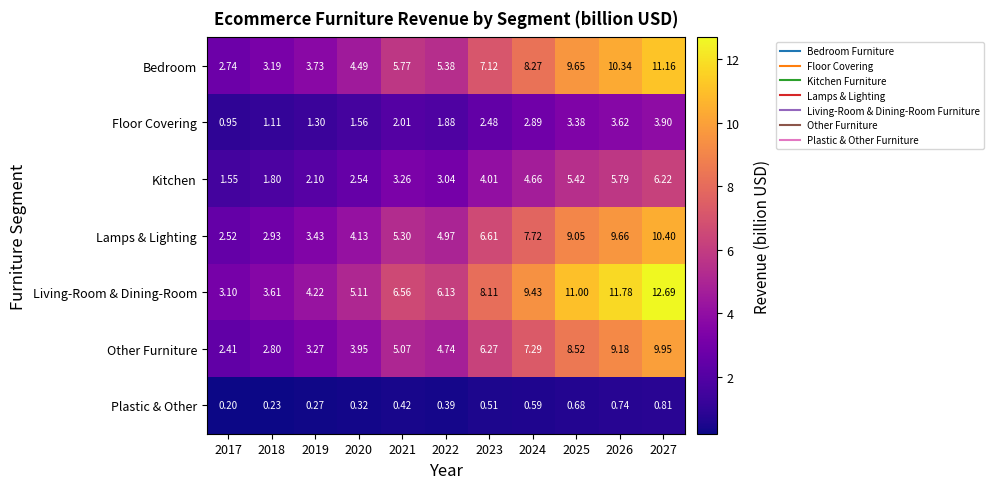

List the series in order of their peak value, lowest first.

Plastic & Other, Floor Covering, Kitchen, Other Furniture, Lamps & Lighting, Bedroom, Living-Room & Dining-Room